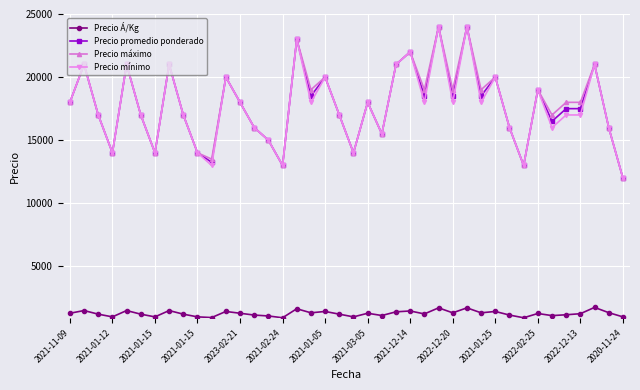

How many data points in Precio mínimo are less than 18000?

20